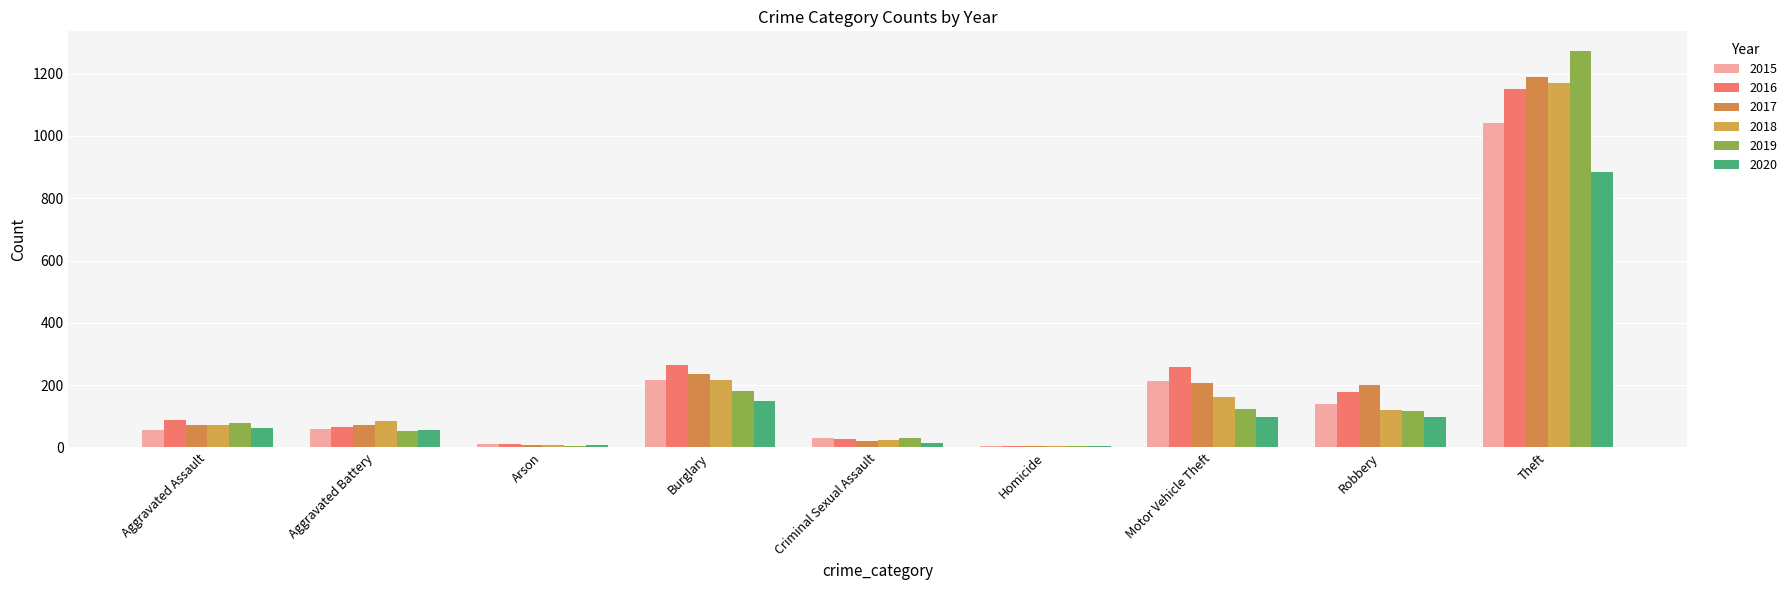

List the labels in order of 2015 value, largest first.

Theft, Burglary, Motor Vehicle Theft, Robbery, Aggravated Battery, Aggravated Assault, Criminal Sexual Assault, Arson, Homicide